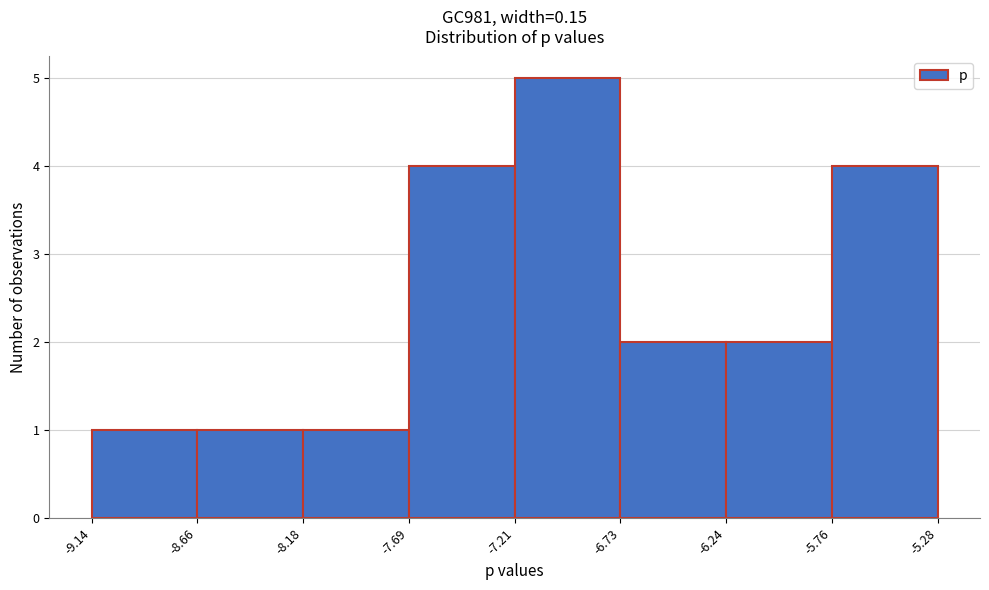

How tall is the bar that spans -6.73 to -6.24 on the x-axis? The values are not printed on the chart, so give them approximately, as read against the axis.

2